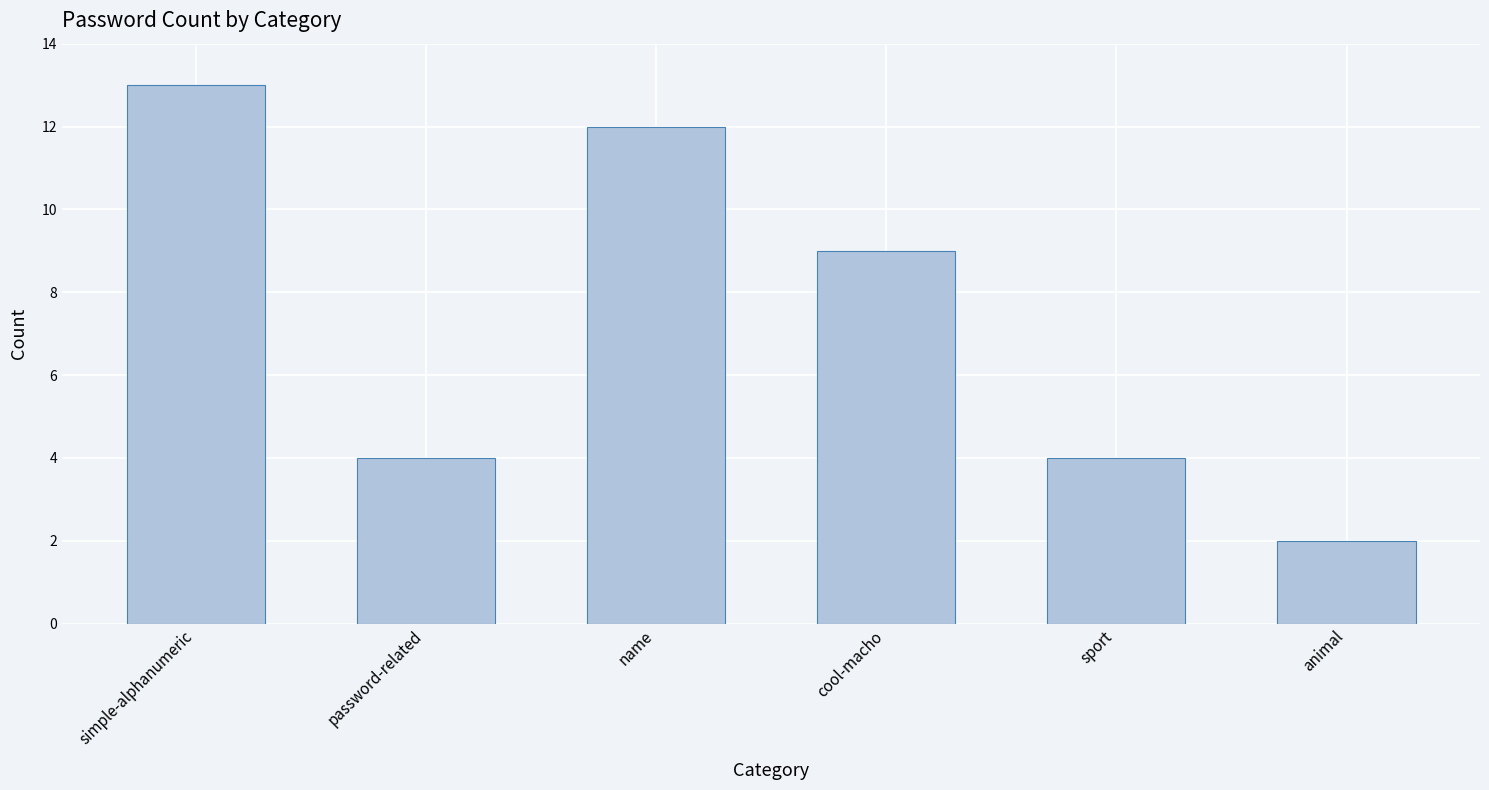

What is the change in value from simple-alphanumeric to name?

-1